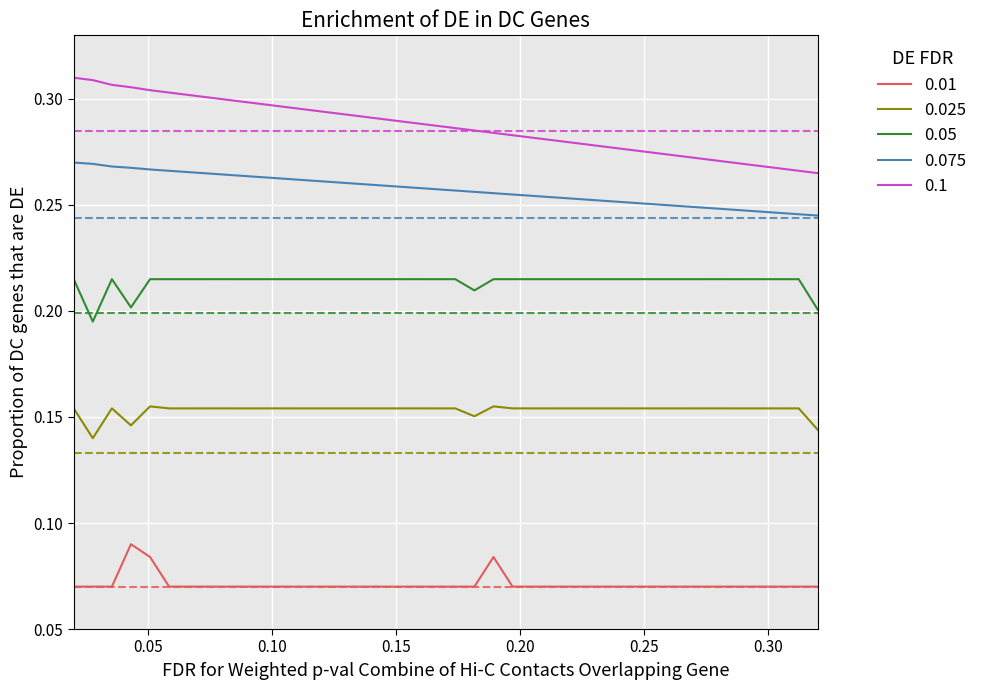

True or false: 0.05 and 0.025 cross at least once.

False